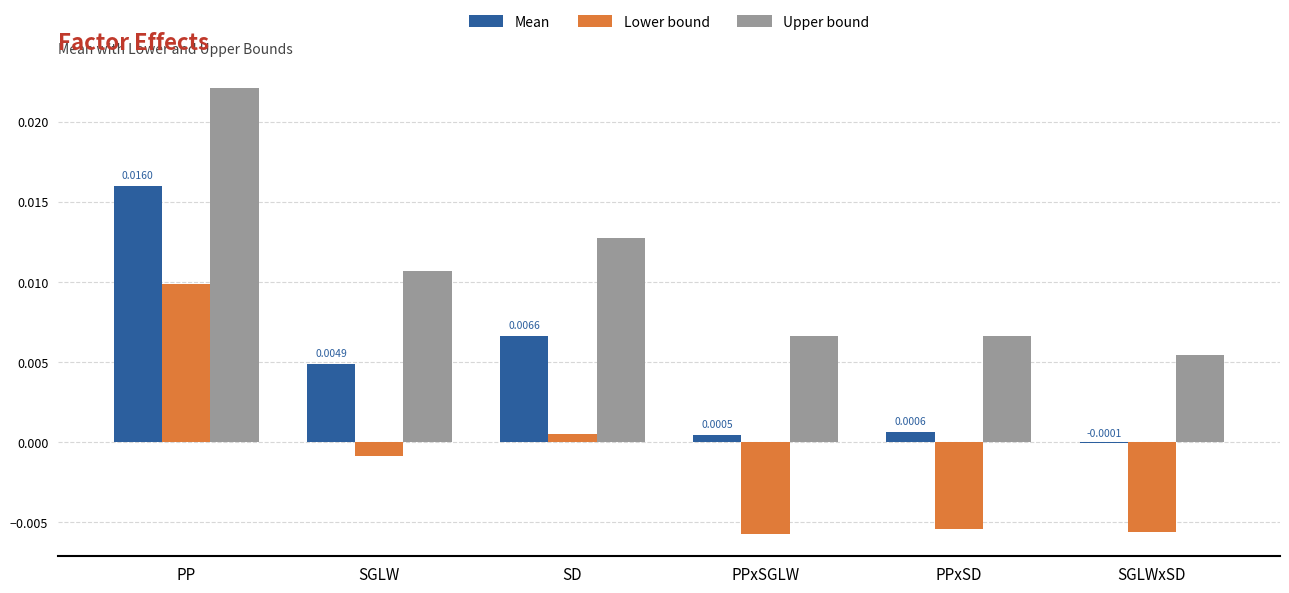

Which category has the highest value across all series?

PP